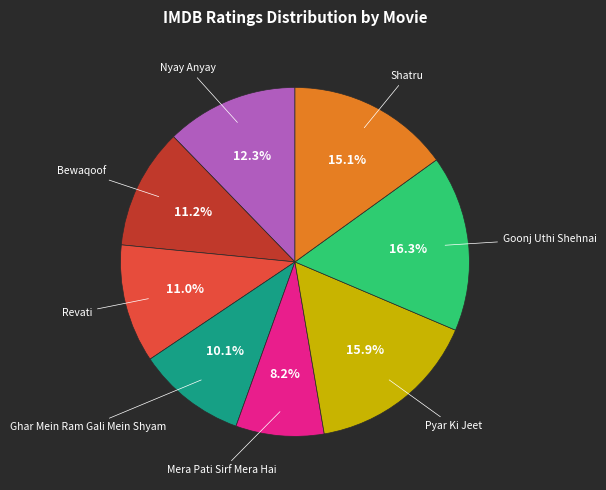

How many slices are in this pie chart?

8